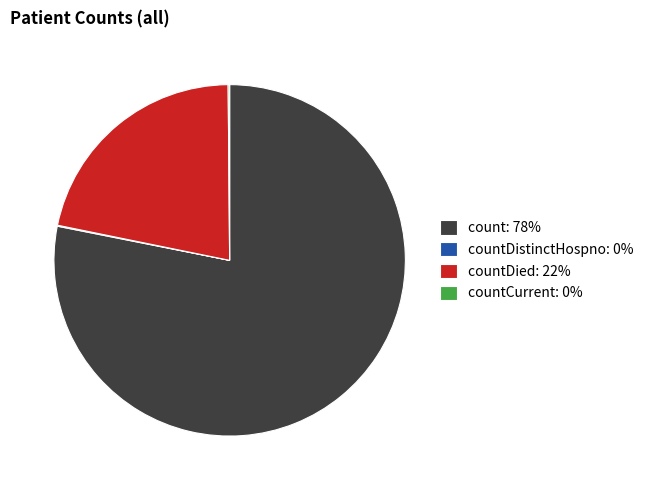

Which category has the biggest portion of the pie?

count: 78%